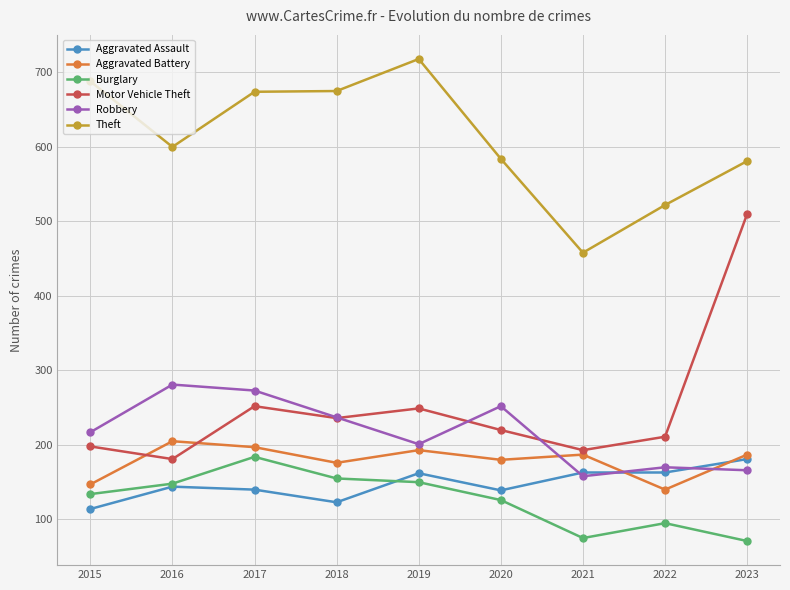

True or false: Theft and Burglary cross at least once.

False